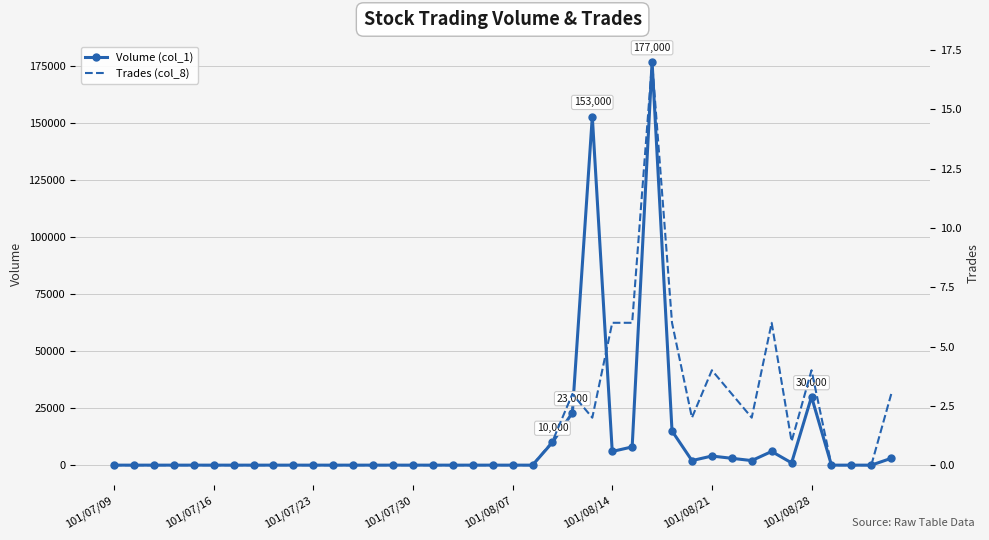

Where is Volume (col_1) nearest to the value 88500?

101/08/28